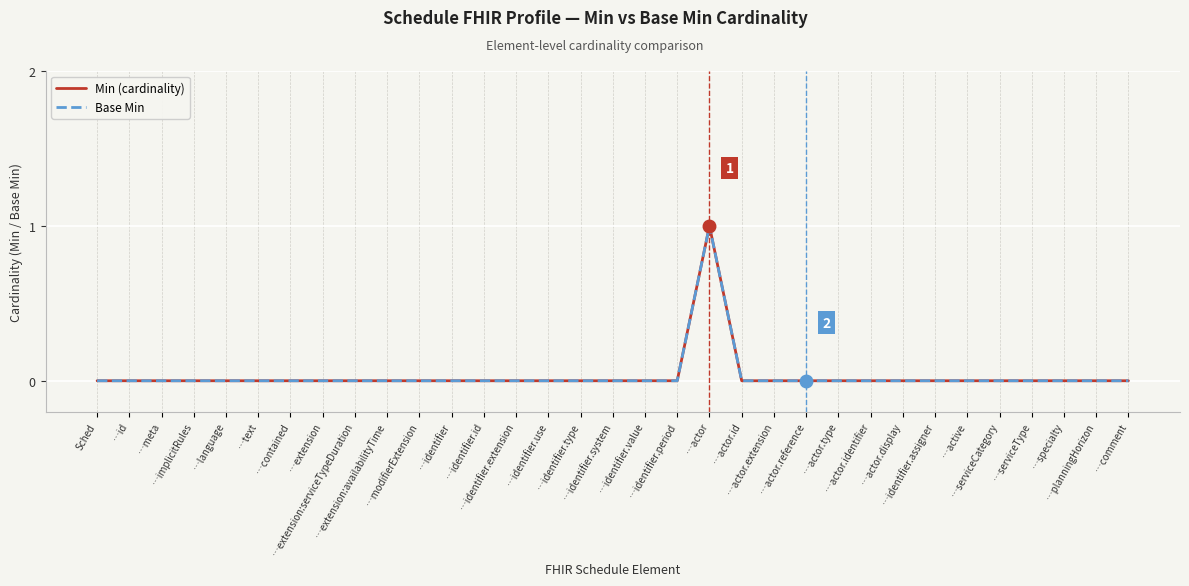

How many lines are shown in the chart?

2